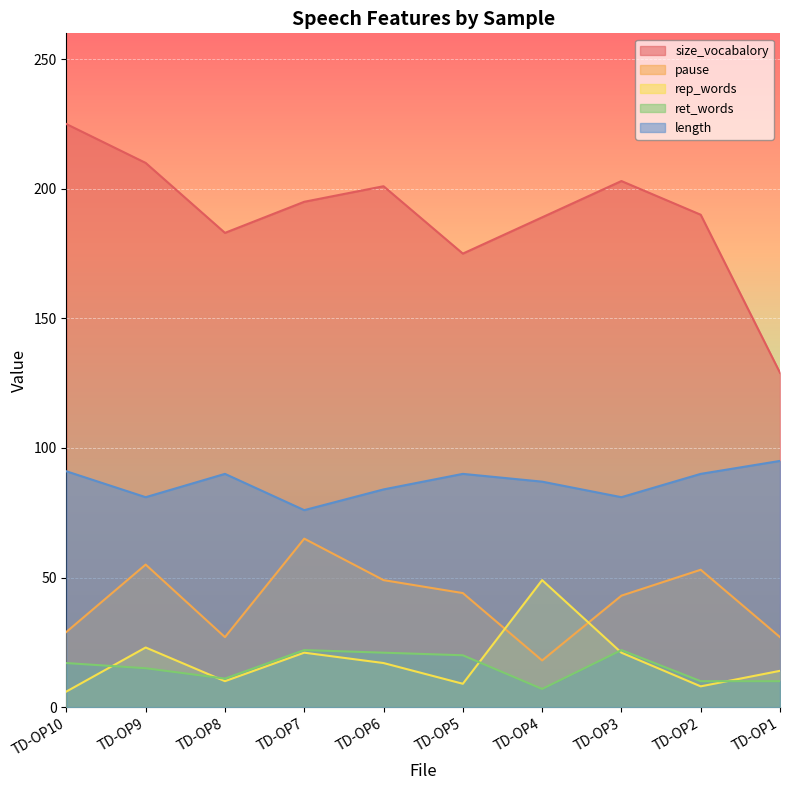

What is the average value of the pause series?

41